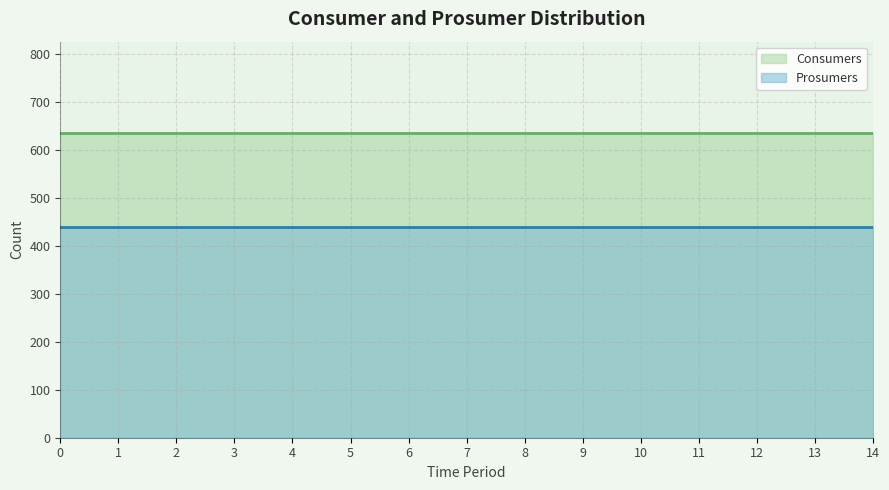

What are all the series names shown in the legend?

Consumers, Prosumers